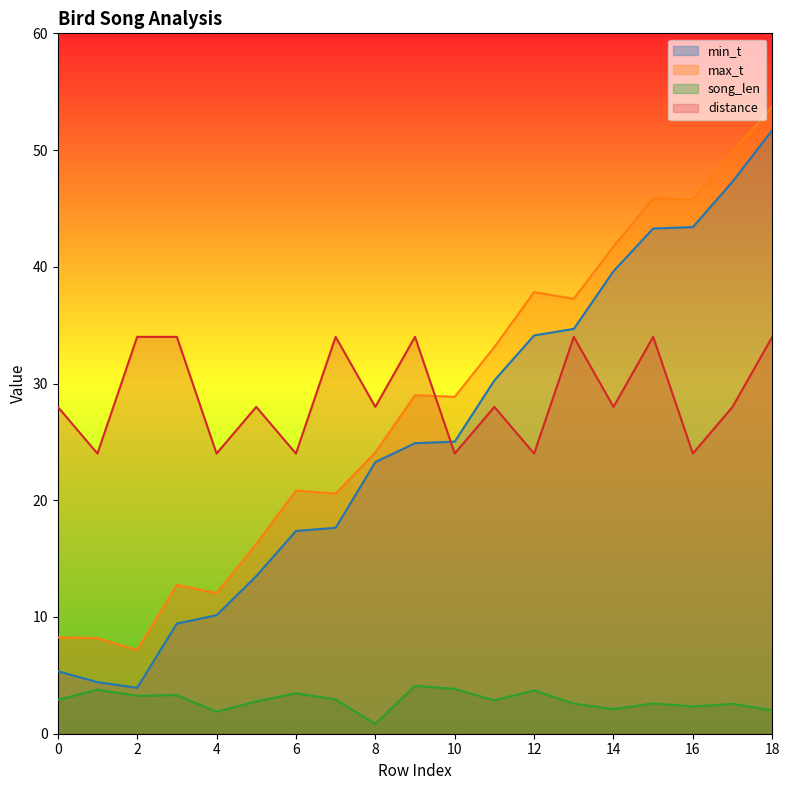

How many lines are shown in the chart?

4